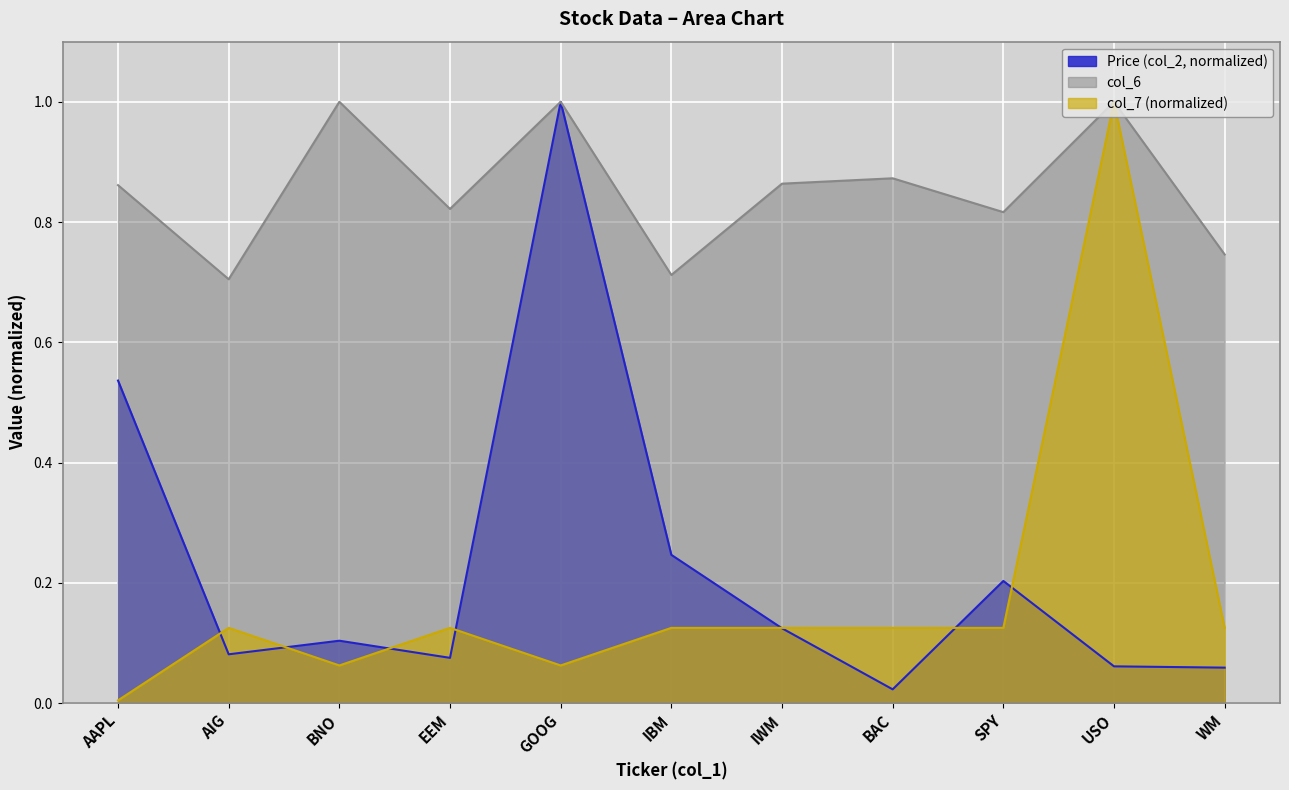

Which category has the lowest value in the col_6 series?

AIG